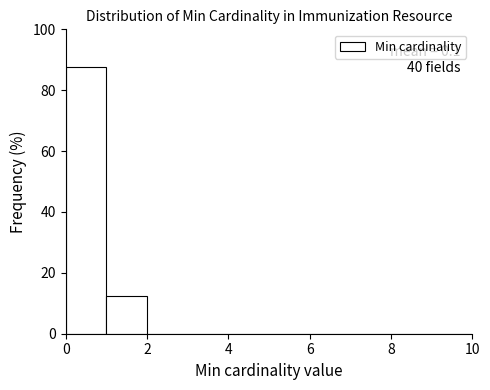

Over which range of the x-axis is the bar tallest?

0 to 1